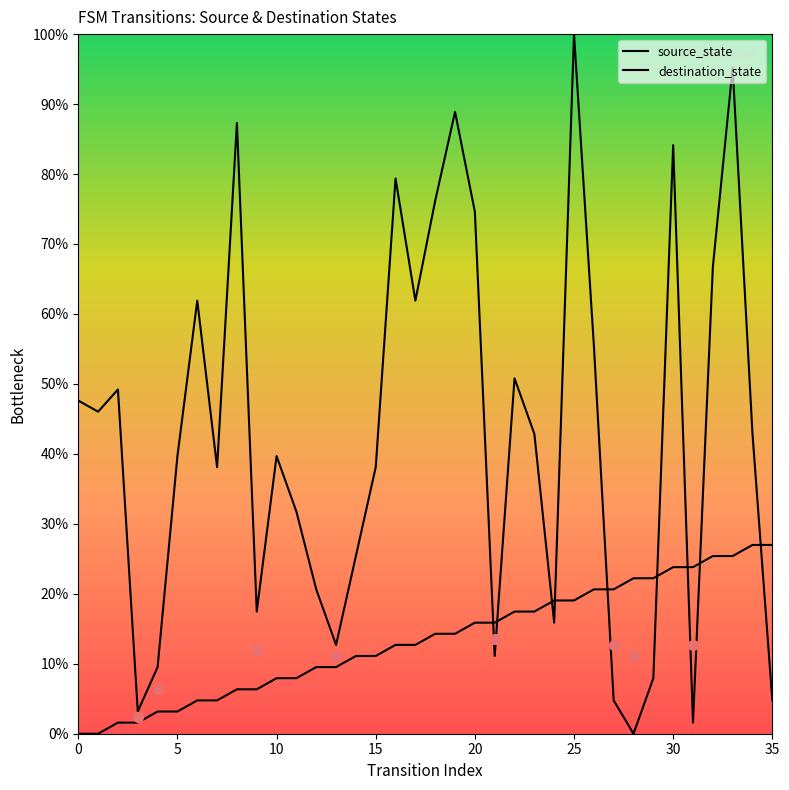

Is the value of destination_state at 25 greater than the value of source_state at 27?

Yes